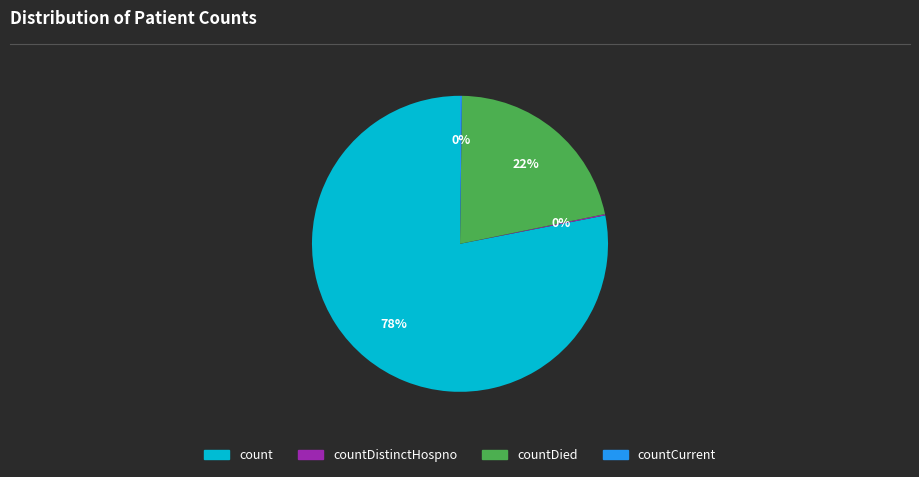

To the nearest percent, what percentage of the pie is countDied?

22%